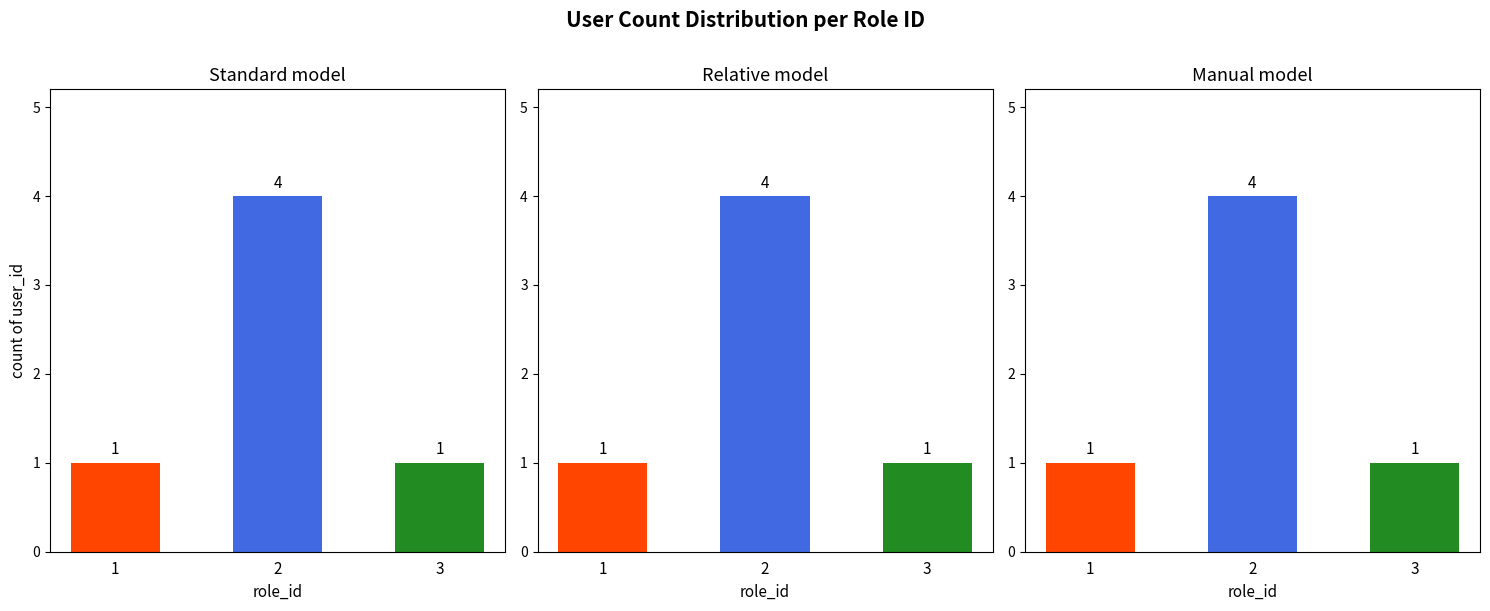

Which label corresponds to the largest value in the chart?

2